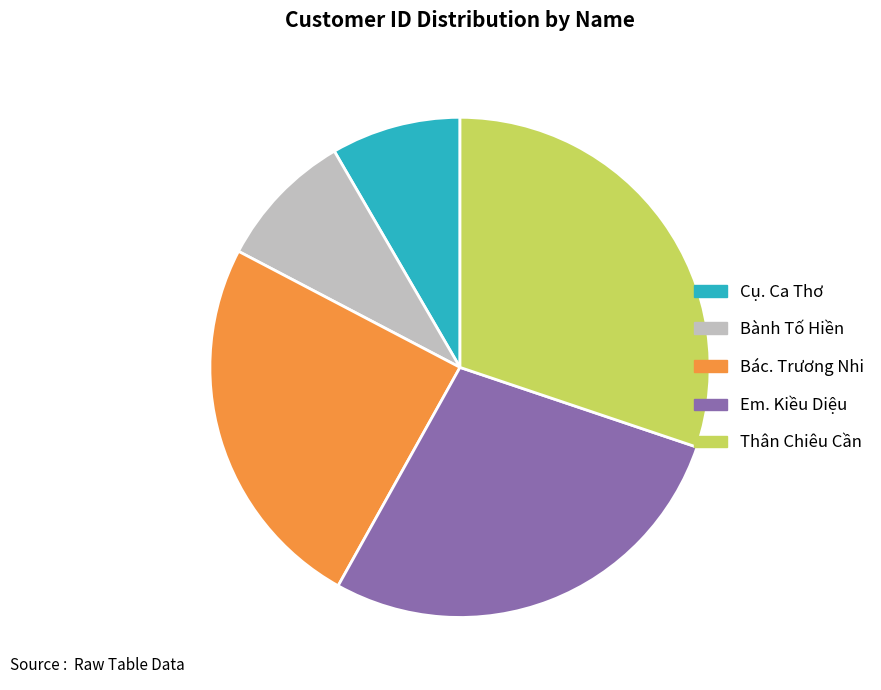

How many slices are in this pie chart?

5